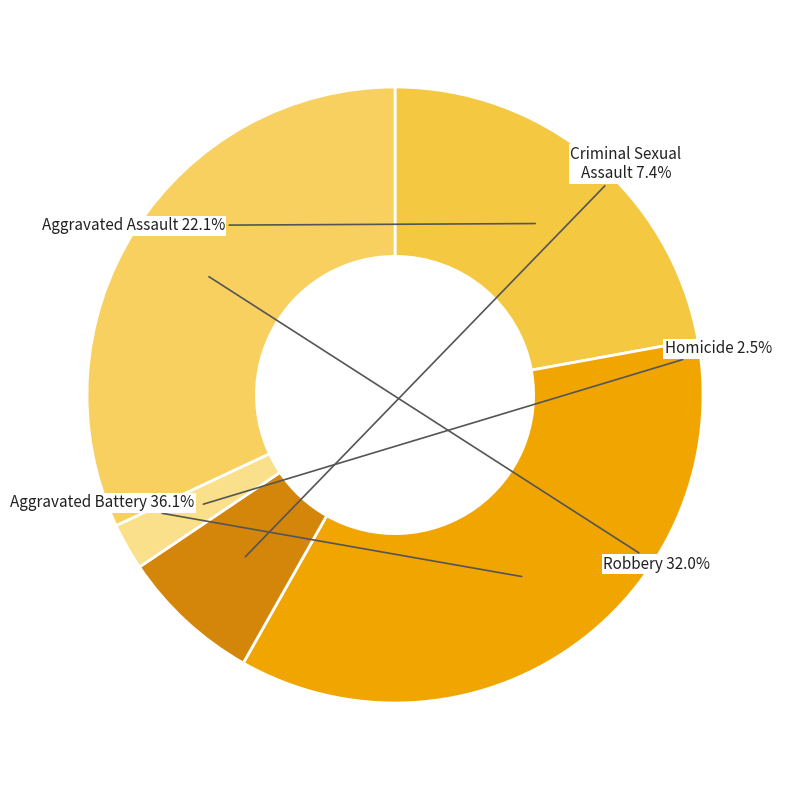

Which slice is the smallest?

Homicide